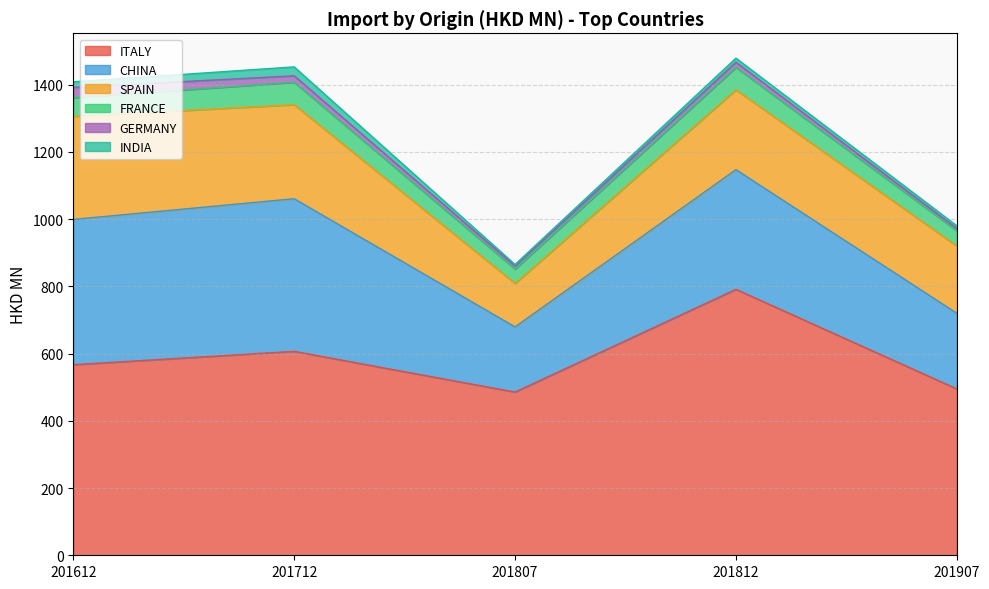

What is the difference between the highest and lowest values at 201812?

779.0